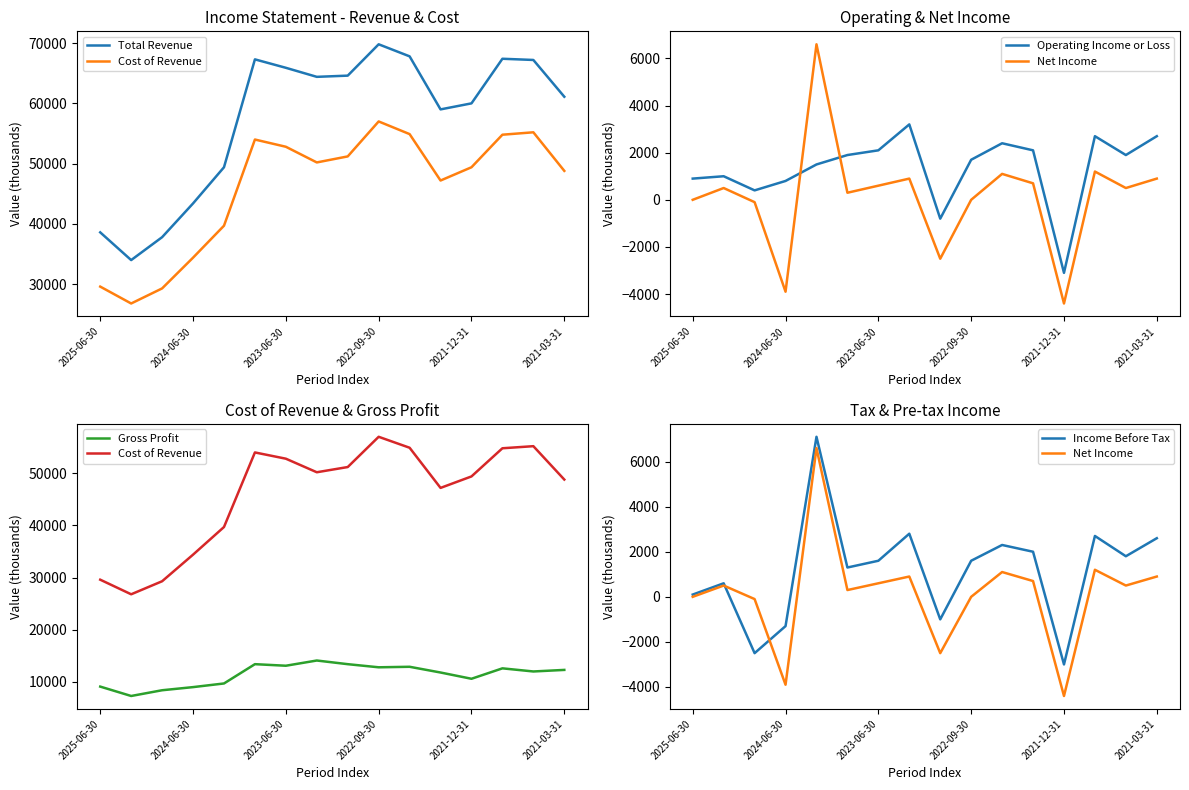

How many lines are shown in the chart?

6